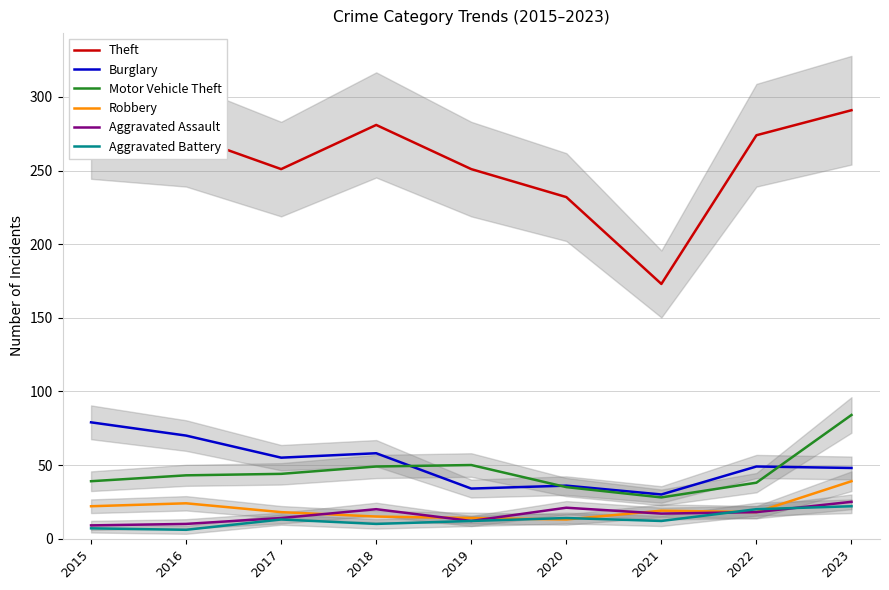

What is the value of the Motor Vehicle Theft point at the 2nd from the left?

43